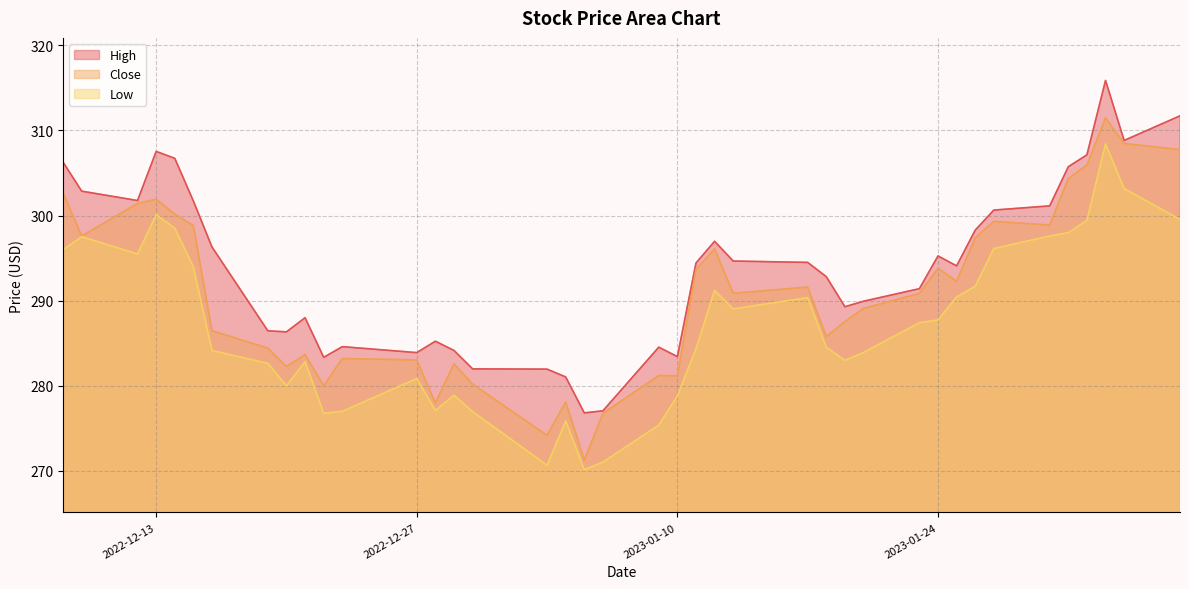

What is the maximum value for Low?

308.4